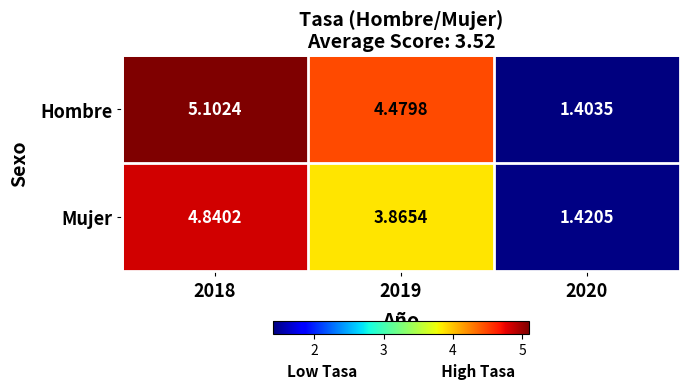

Which series has the largest total across all categories?

Hombre